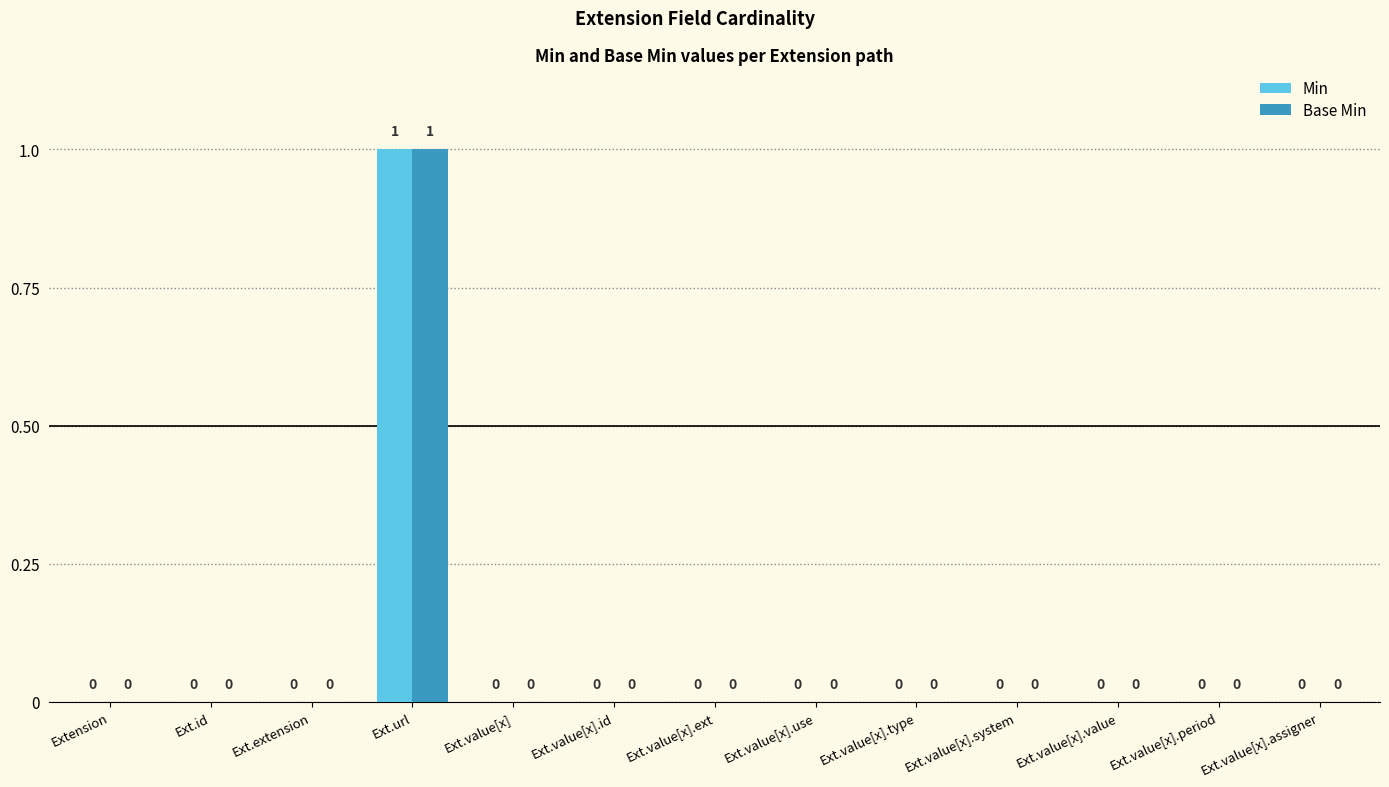

At which category is the sum across all series the highest?

Ext.url